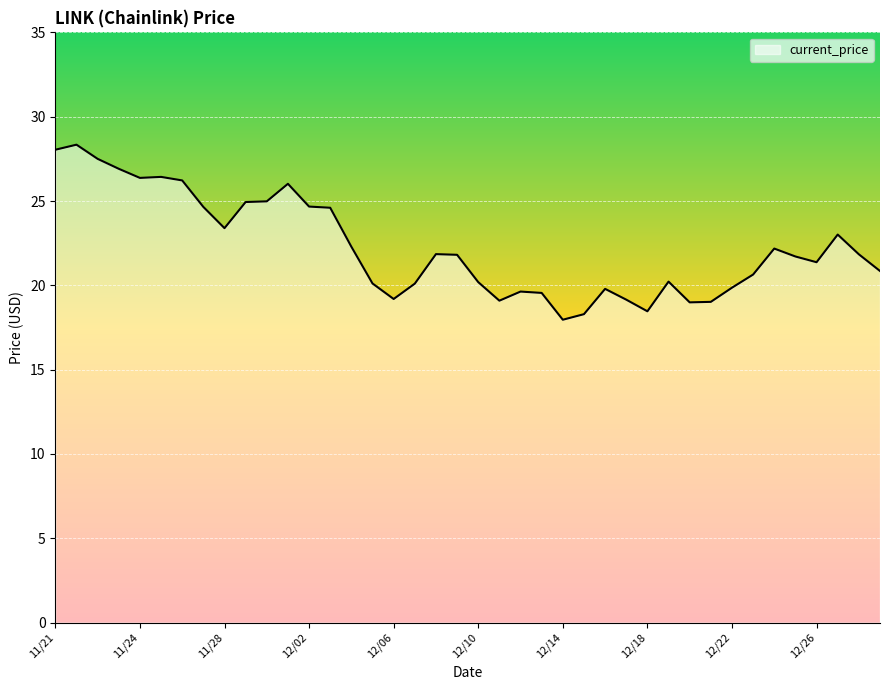

What is the difference between the maximum and minimum values?

10.4